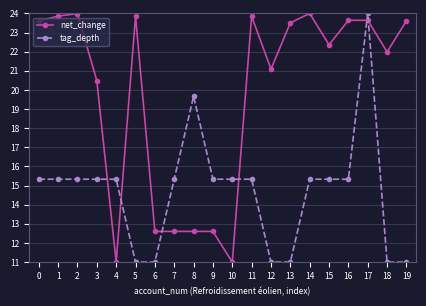

Between 4 and 8, which series saw the biggest shift?

tag_depth